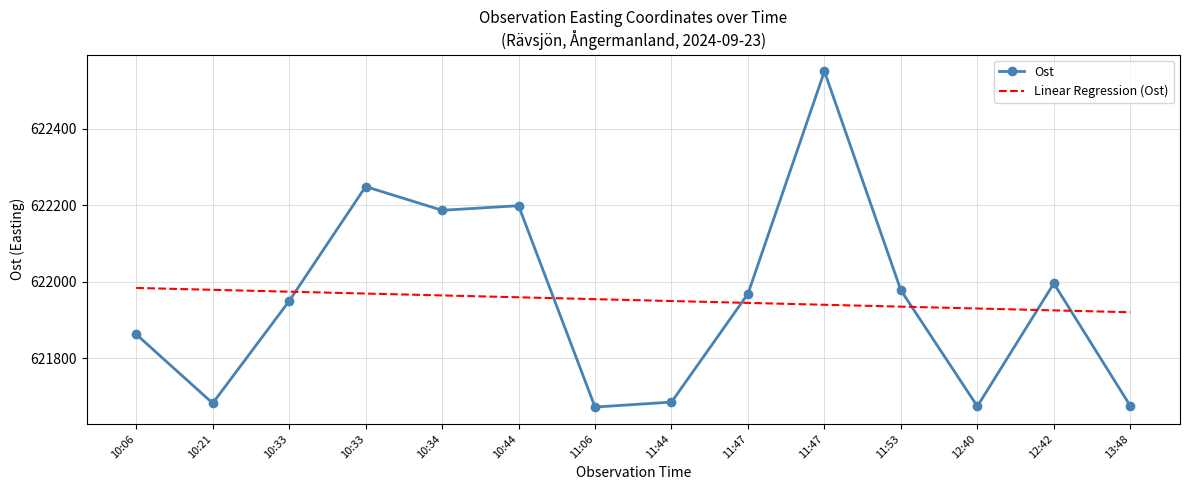

What are all the series names shown in the legend?

Ost, Linear Regression (Ost)